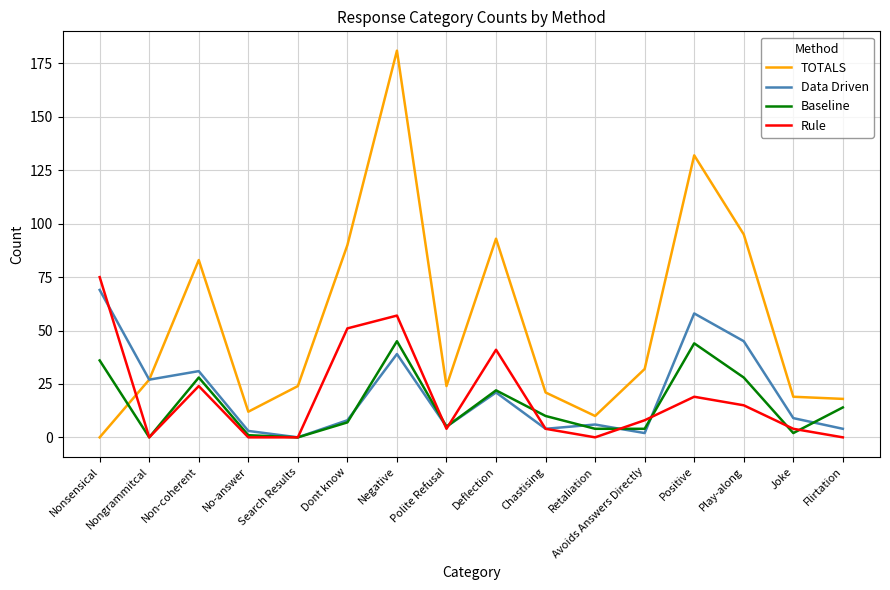

Between Non-coherent and Joke, which series saw the biggest shift?

TOTALS